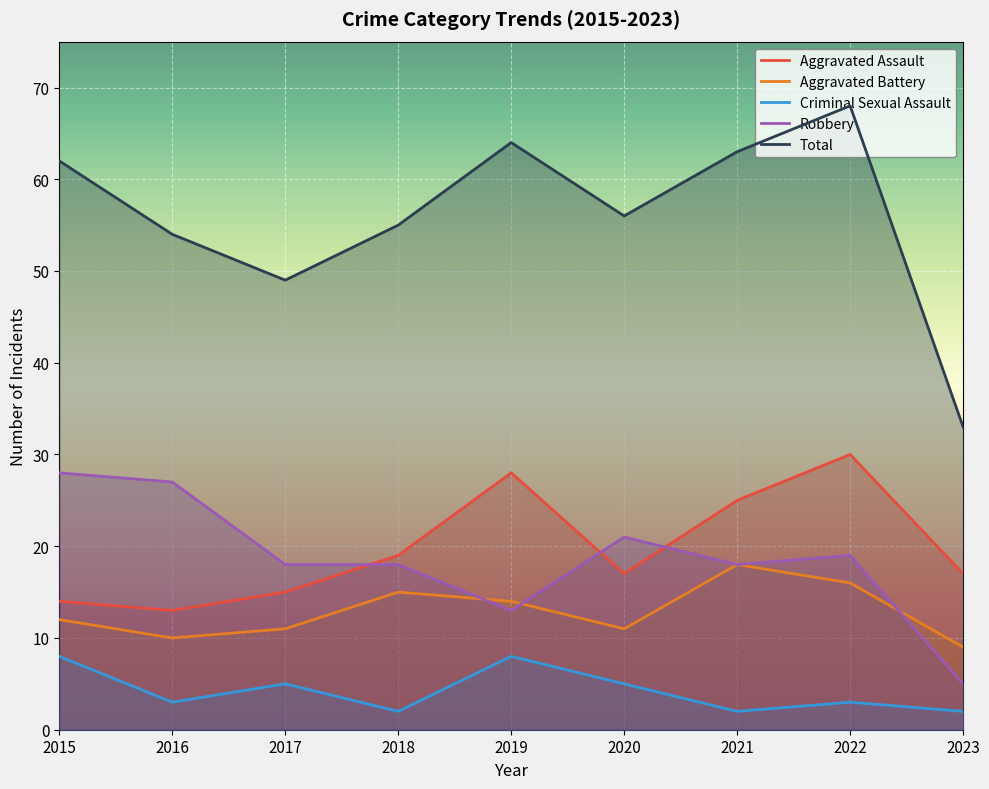

Reading left to right, what are all the values shown in this chart?

Aggravated Assault: 2015=14	2016=13	2017=15	2018=19	2019=28	2020=17	2021=25	2022=30	2023=17
Aggravated Battery: 2015=12	2016=10	2017=11	2018=15	2019=14	2020=11	2021=18	2022=16	2023=9
Criminal Sexual Assault: 2015=8	2016=3	2017=5	2018=2	2019=8	2020=5	2021=2	2022=3	2023=2
Robbery: 2015=28	2016=27	2017=18	2018=18	2019=13	2020=21	2021=18	2022=19	2023=5
Total: 2015=62	2016=54	2017=49	2018=55	2019=64	2020=56	2021=63	2022=68	2023=33